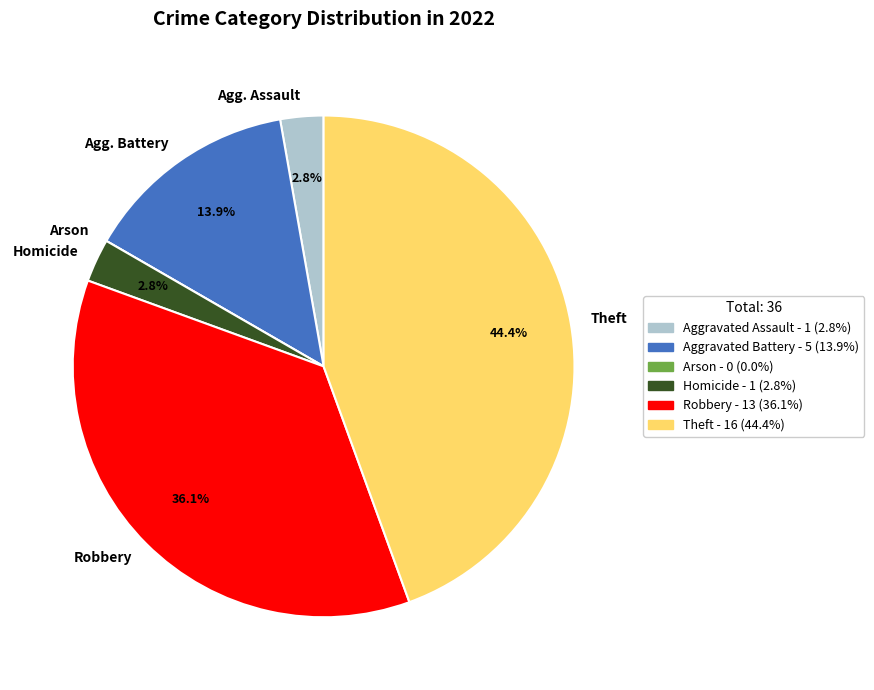

Which has a higher value, Agg. Assault or Agg. Battery?

Agg. Battery